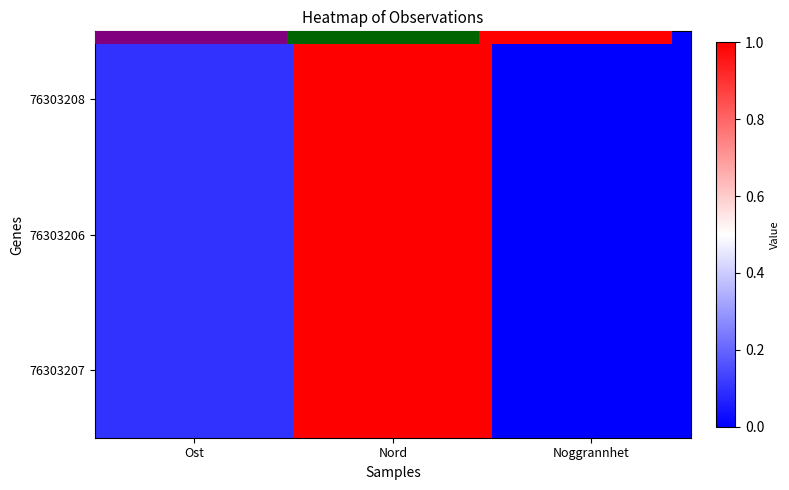

Count the number of categories in the chart.

3